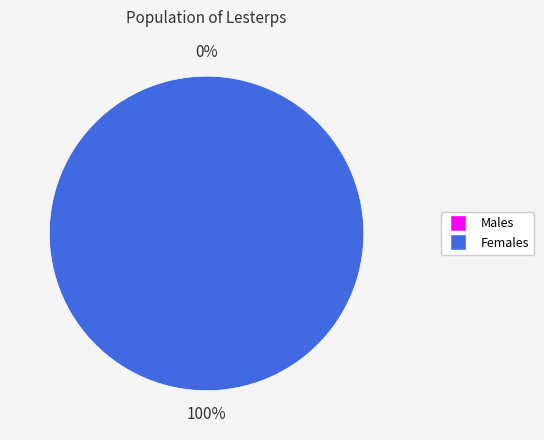

To the nearest percent, what is the combined percentage of 1487597647 and 1502211756?

100%